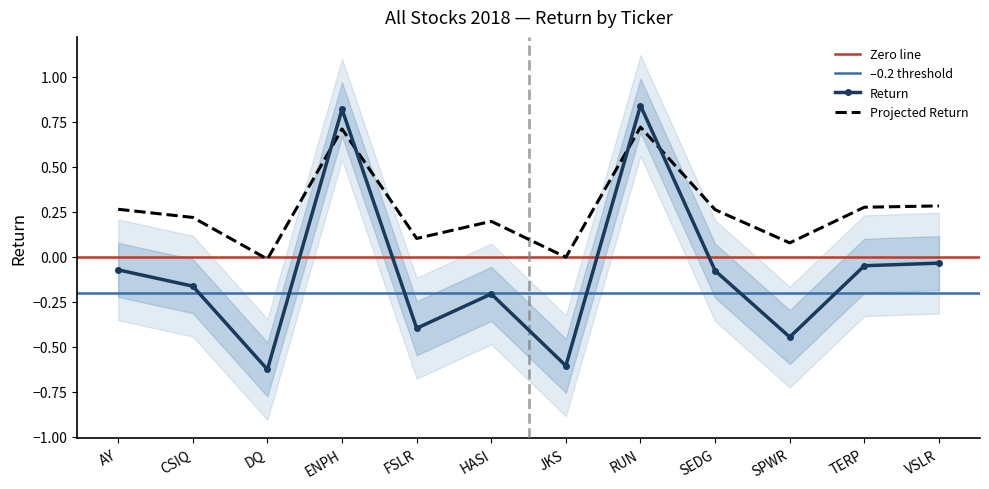

What is the approximate value at TERP?

0.3